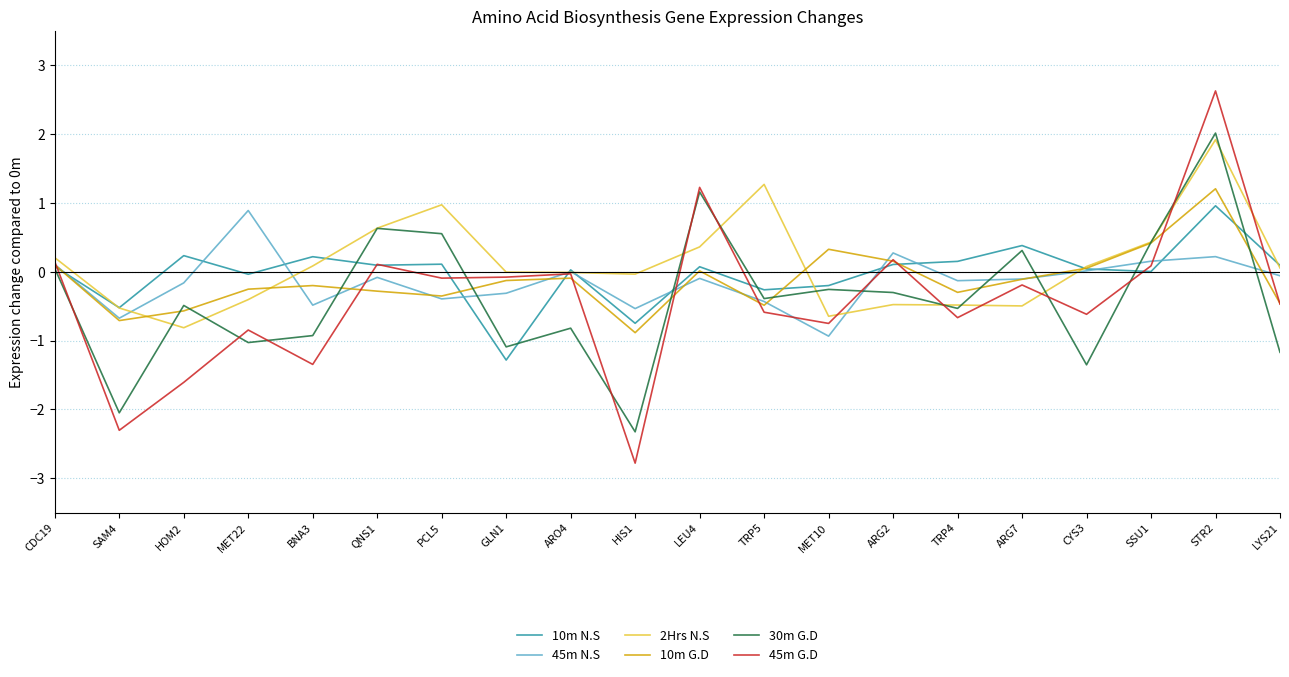

How many negative values does the 30m G.D series have?

13